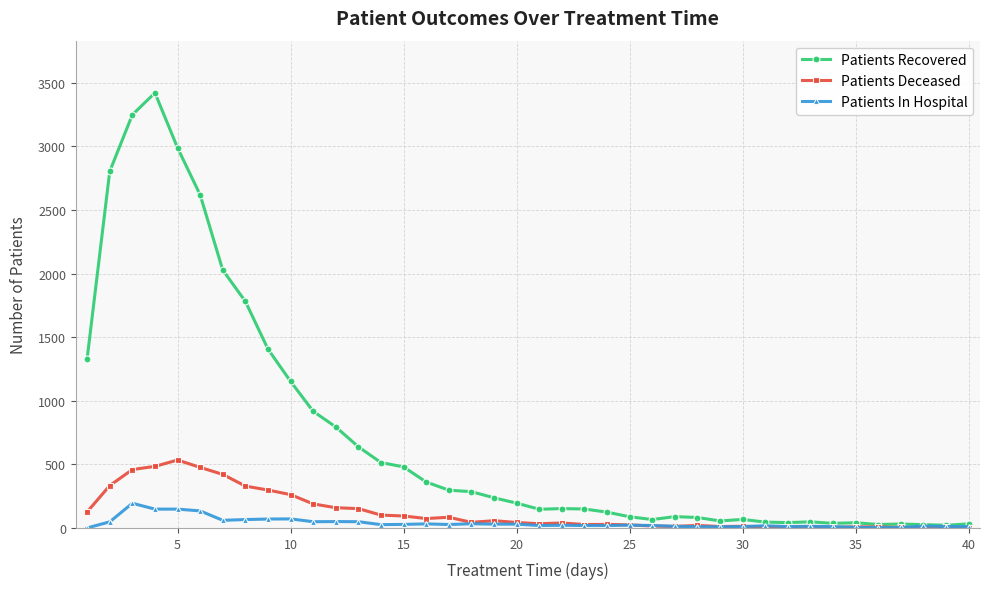

True or false: Patients In Hospital has more than 1 points higher than both neighbors.

True